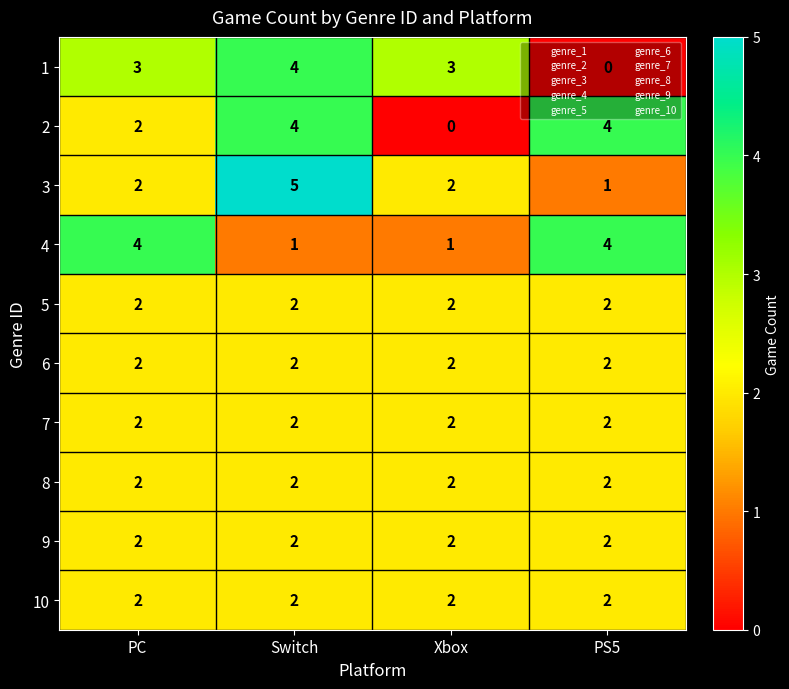

The value of 8 at Xbox is 3. True or false?

False